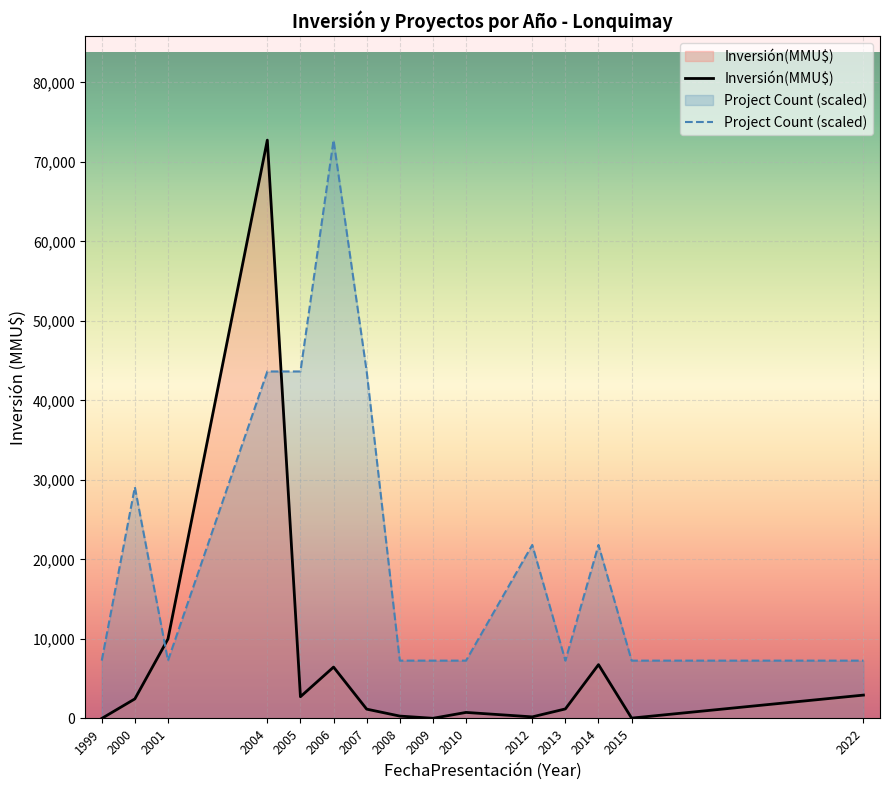

What is the highest value of the Inversión(MMU$) series?

72751.0